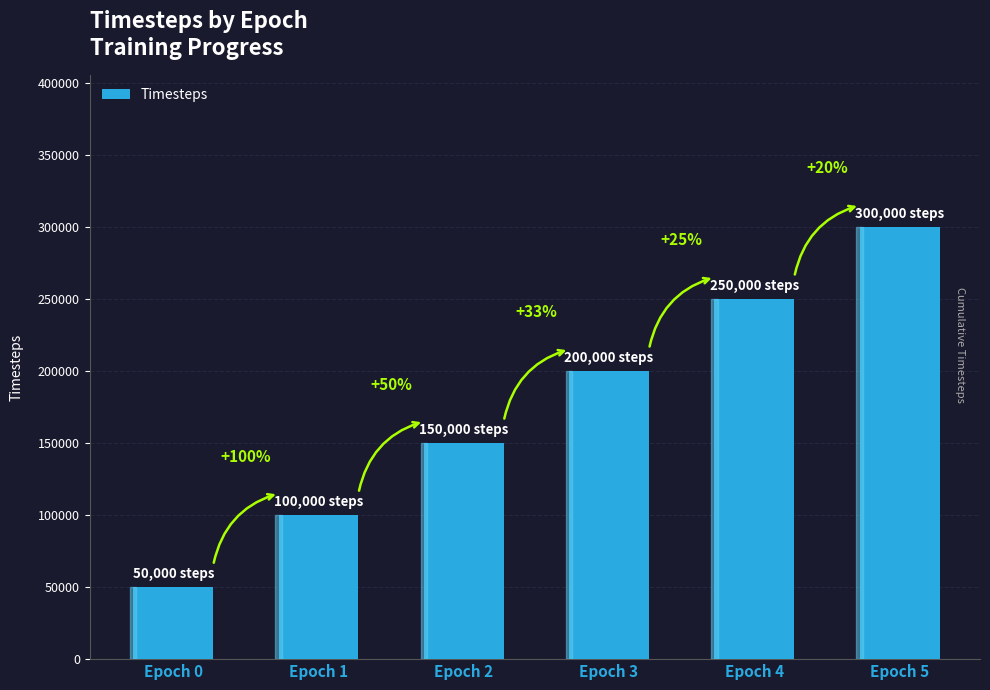

Reading left to right, extract all data points from this chart.

50000	100000	150000	200000	250000	300000